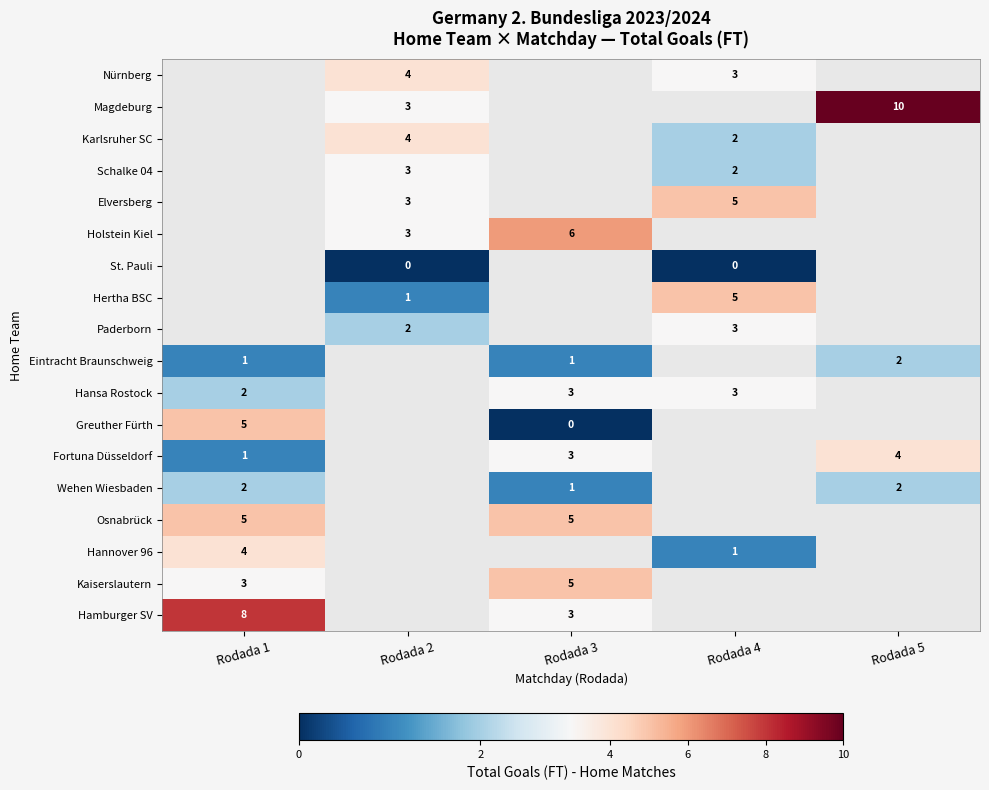

Is it true that Elversberg equals 3 at Rodada 2?

True